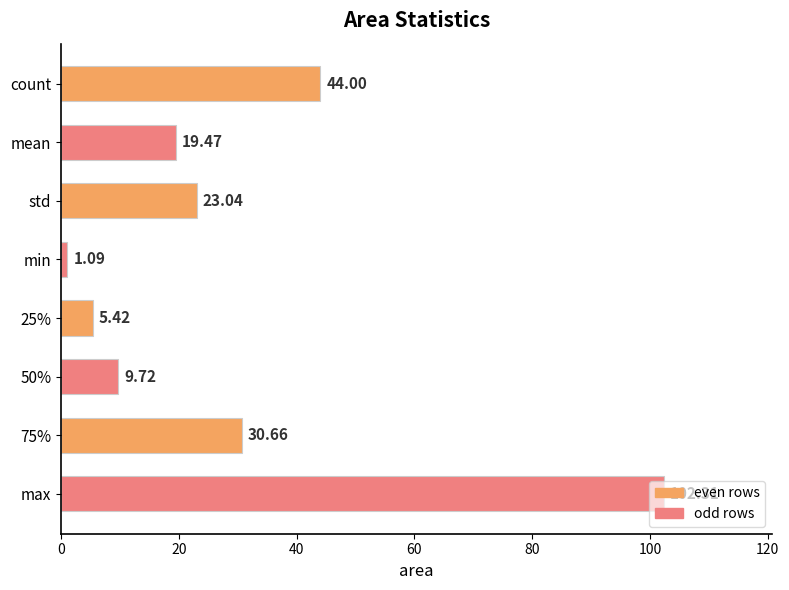

List the labels in order of value, smallest first.

min, 25%, 50%, mean, std, 75%, count, max